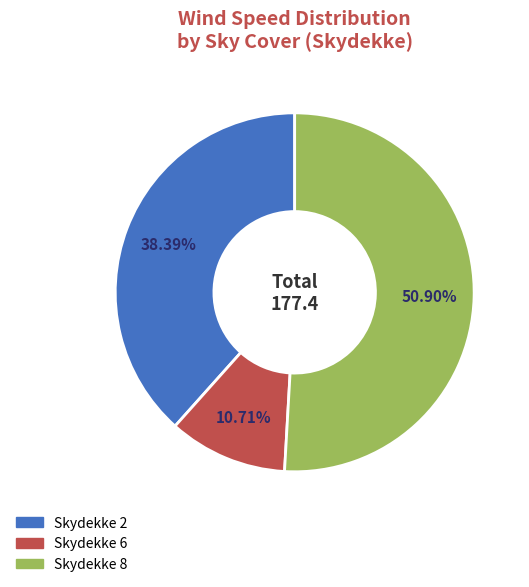

Is there a majority slice in this chart?

Yes